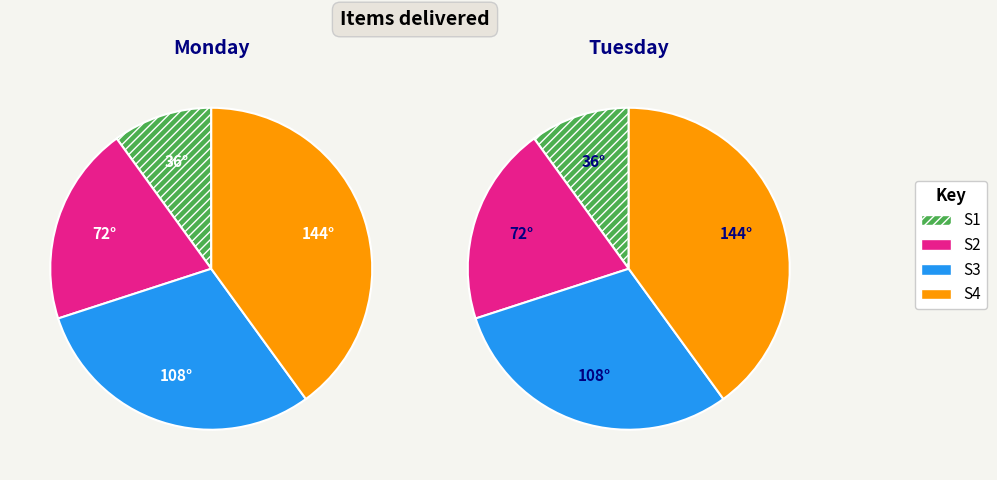

To the nearest percent, what is the combined percentage of S3 and S1?

40%